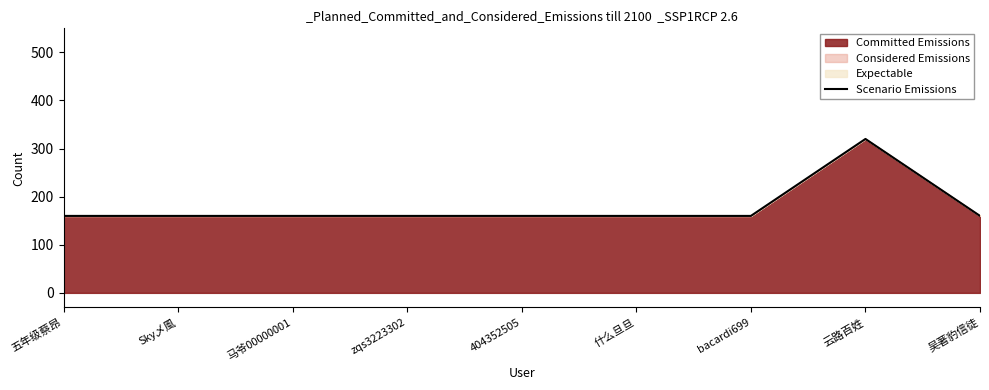

What is the sum of the values at bacardi699 and zqs3223302?

320